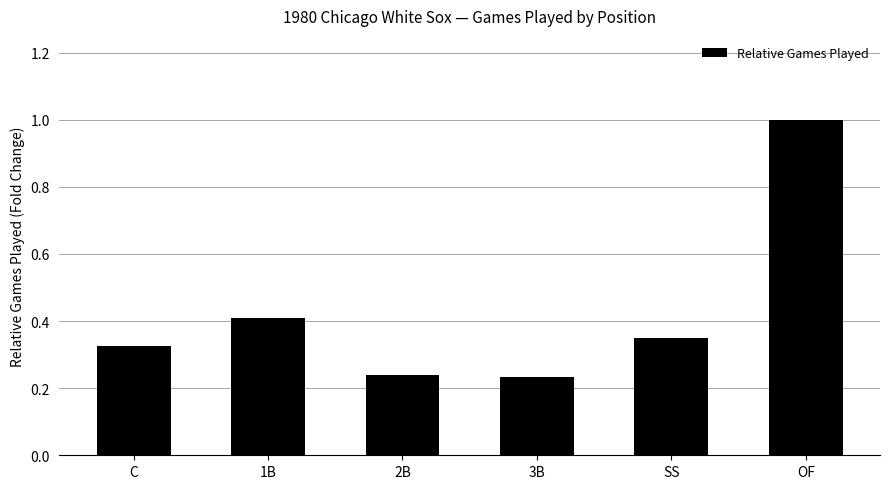

What is the greatest value displayed?

1.0